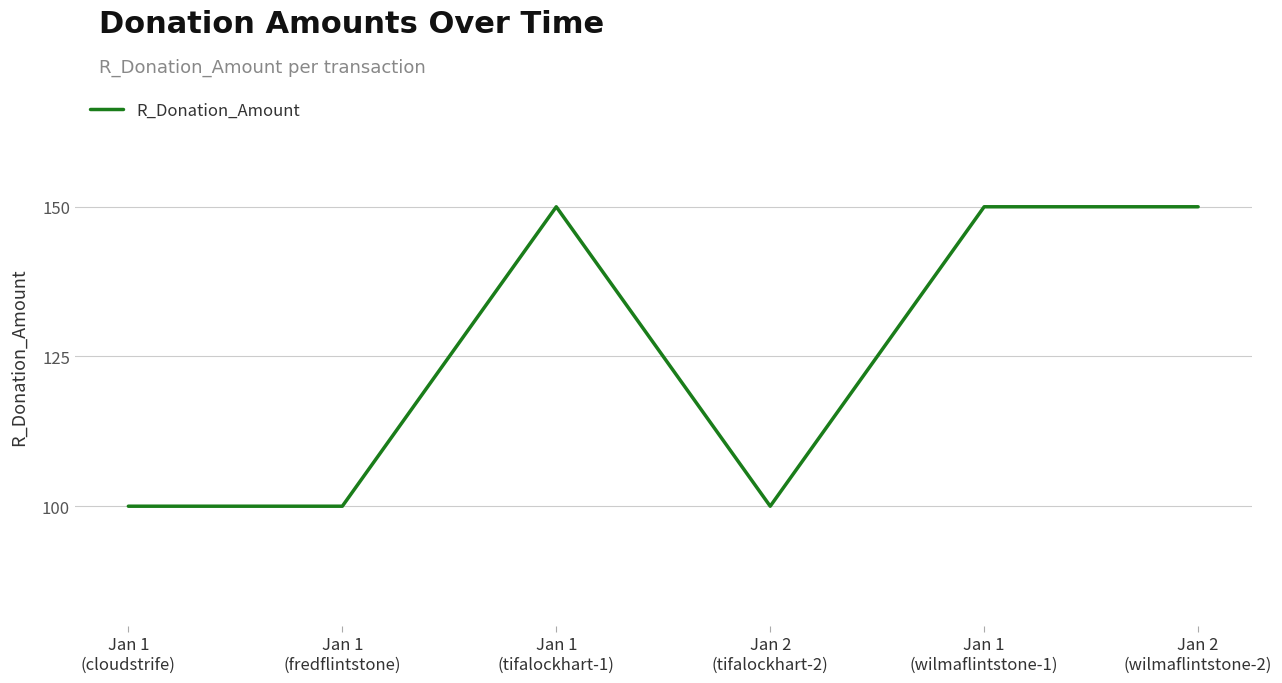

What is the minimum value shown in the chart?

100